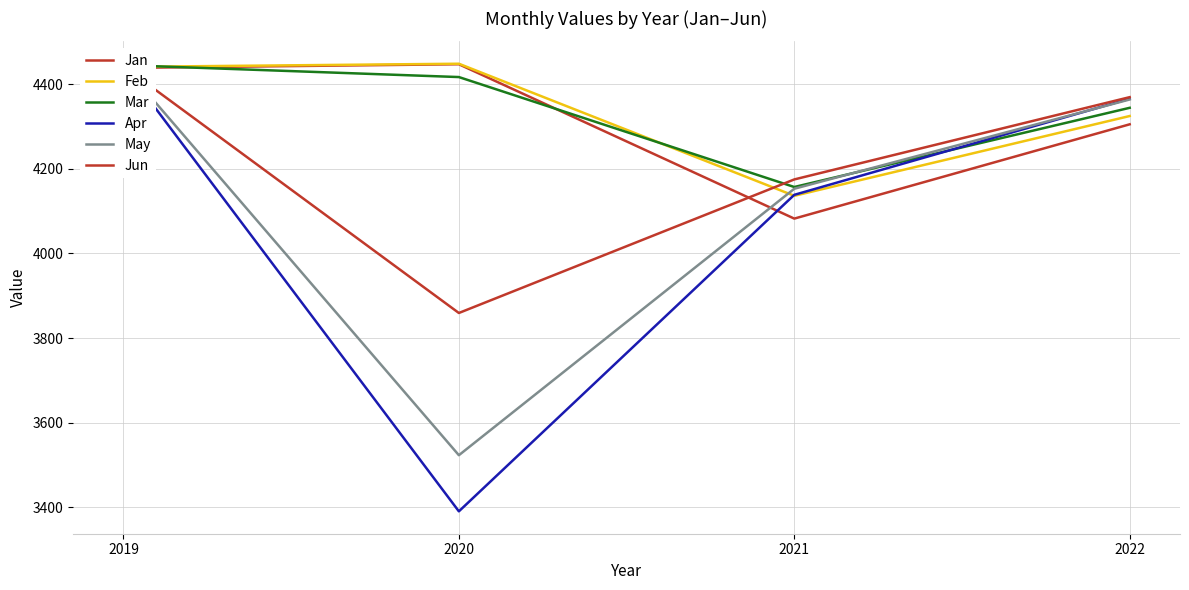

What is the value of the Mar point at the 4th from the left?

4344.3